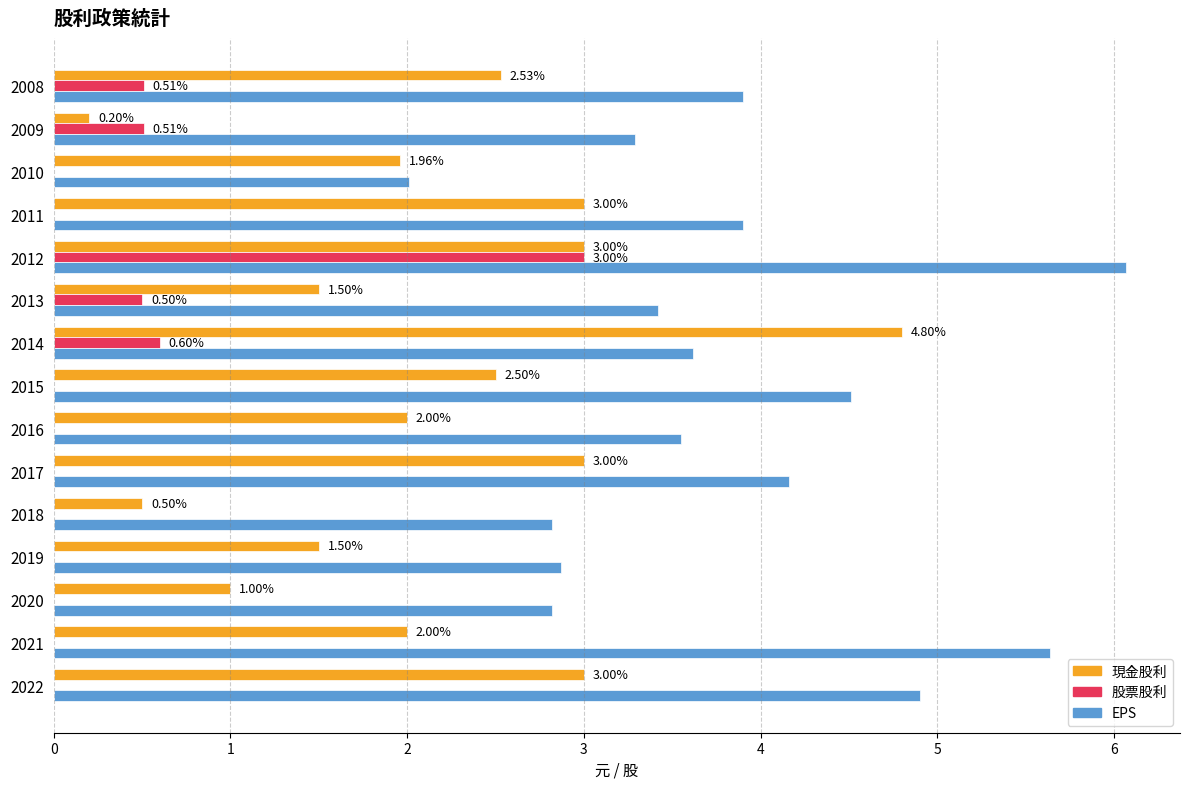

Between 2017 and 2012, which series saw the biggest shift?

股票股利